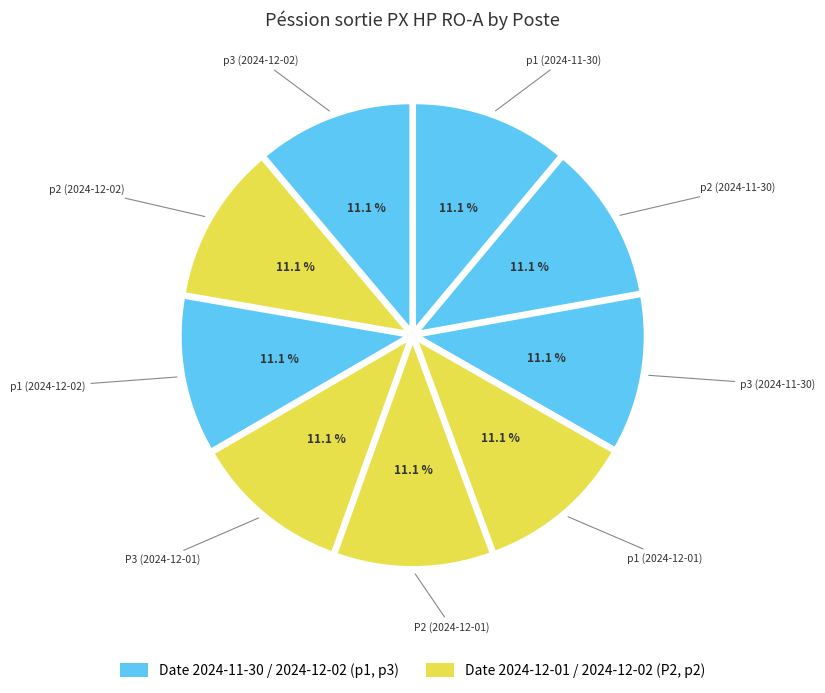

What percentage is the p1 (2024-11-30) slice, to the nearest percent?

11%